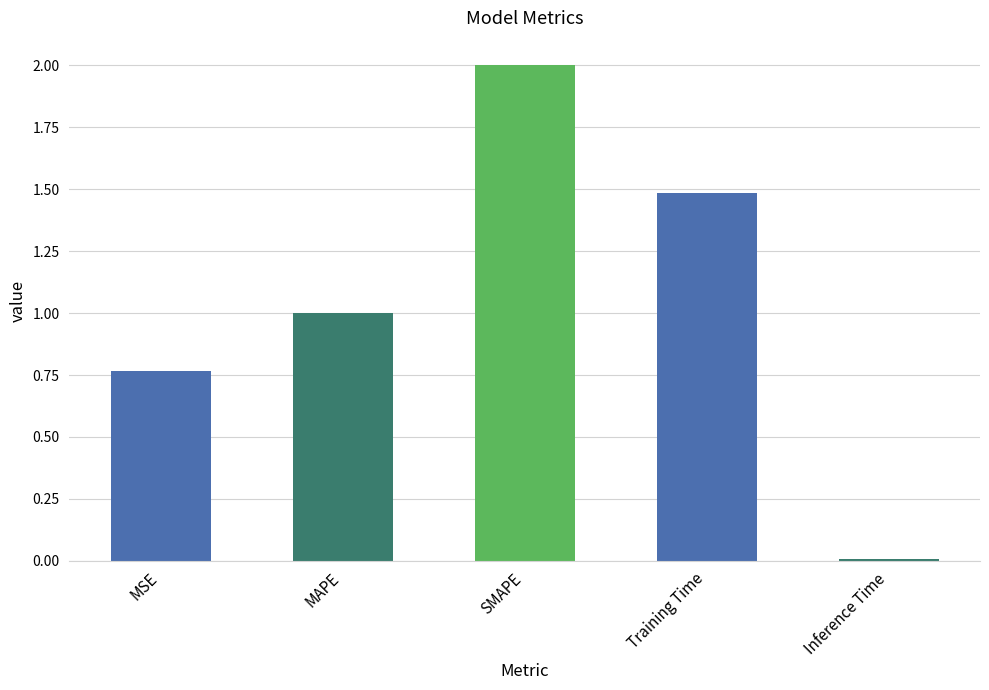

Read the value at MAPE.

1.0